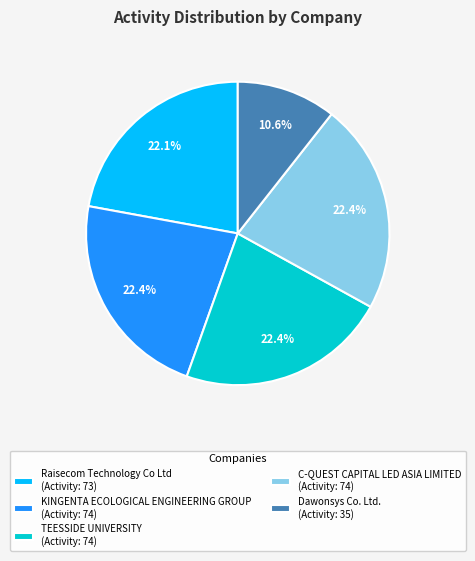

Is there any slice that represents more than half of the pie?

No